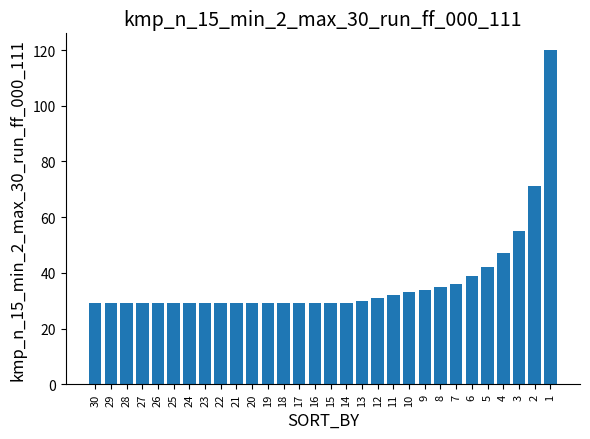

What is the average value?

37